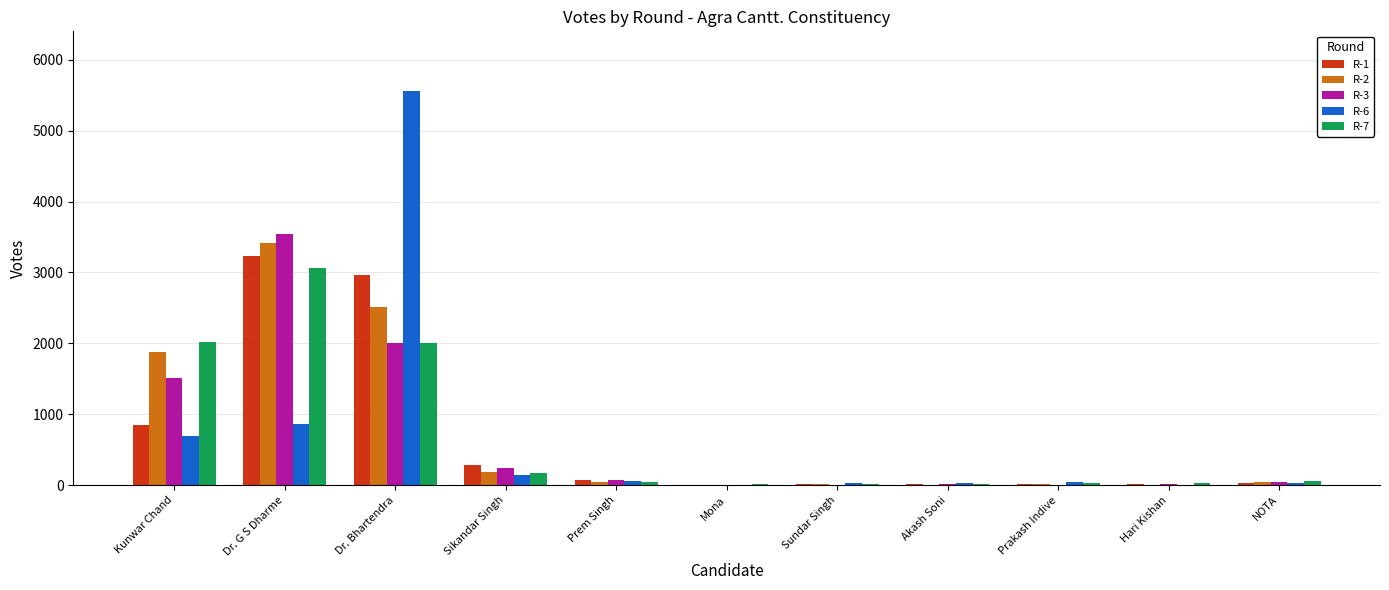

Which category has the highest value in the R-2 series?

Dr. G S Dharme